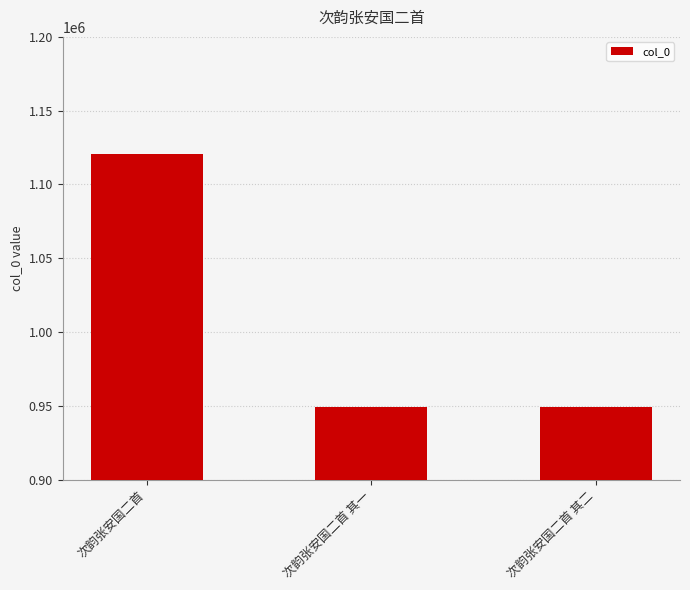

Does the chart contain stacked bars?

No